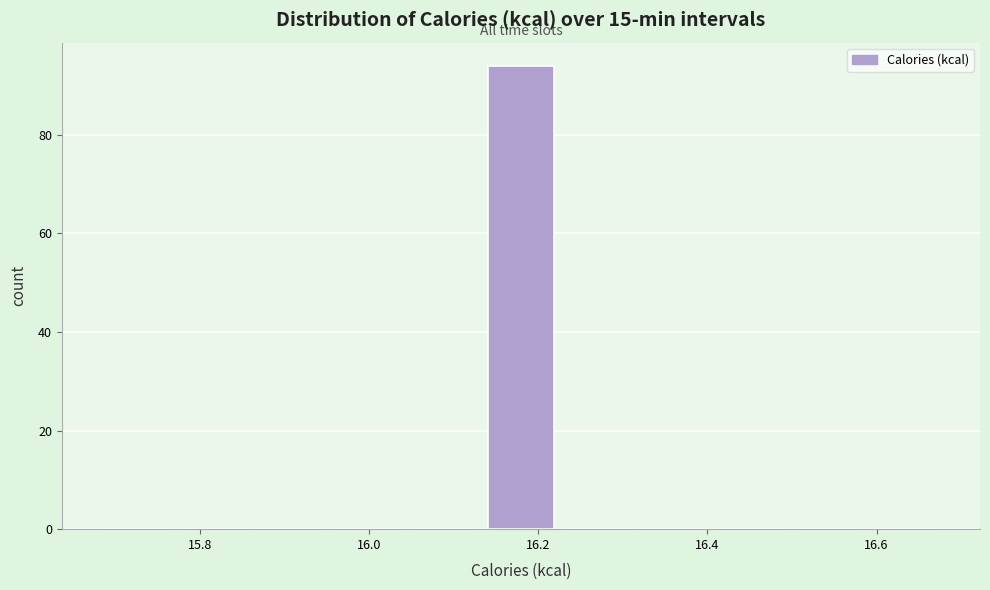

How tall is the bar that spans 16.14 to 16.22 on the x-axis? Neither the bar edges nor the heights are printed on the chart, so give them approximately, as read against the axes.

94